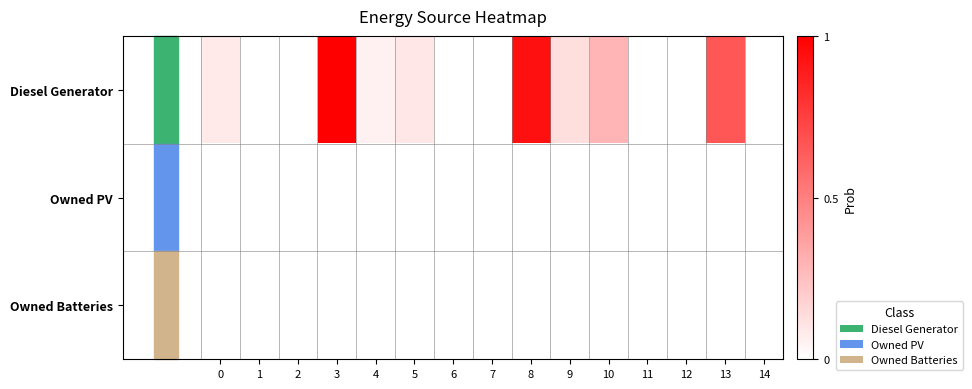

Which series has the widest spread of values?

Diesel Generator